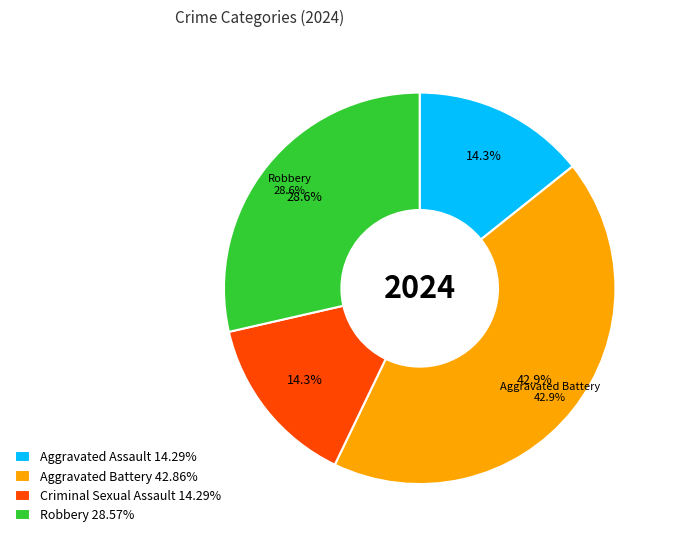

Which category has the biggest portion of the pie?

Aggravated Battery